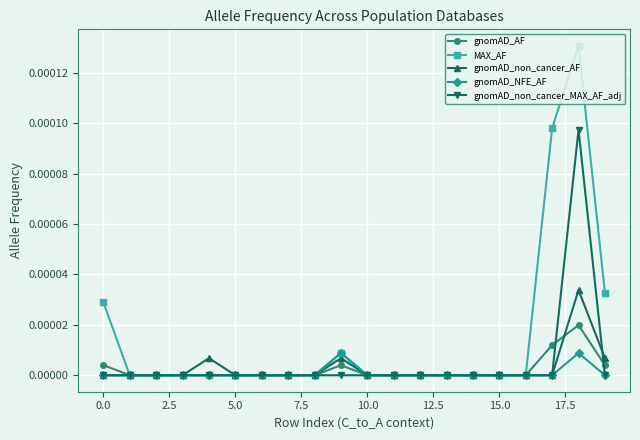

After their last crossing, which series has the higher values: gnomAD_AF or gnomAD_non_cancer_MAX_AF_adj?

gnomAD_AF